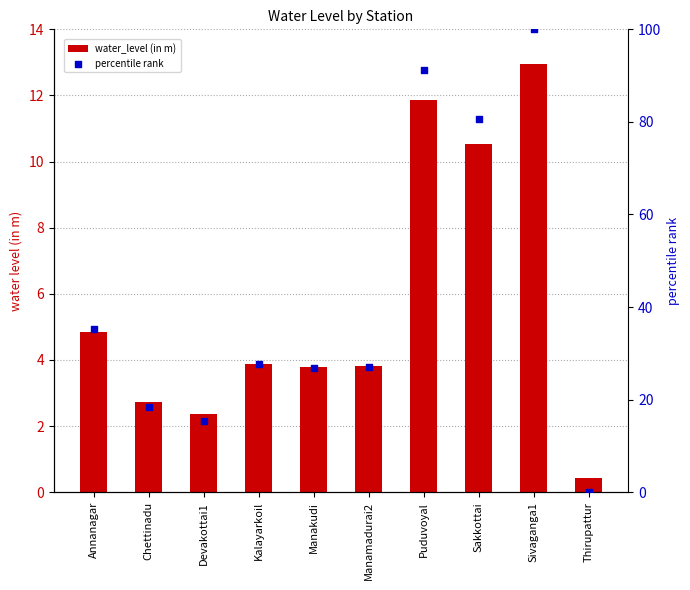

At which category is the sum across all series the highest?

Sivaganga1